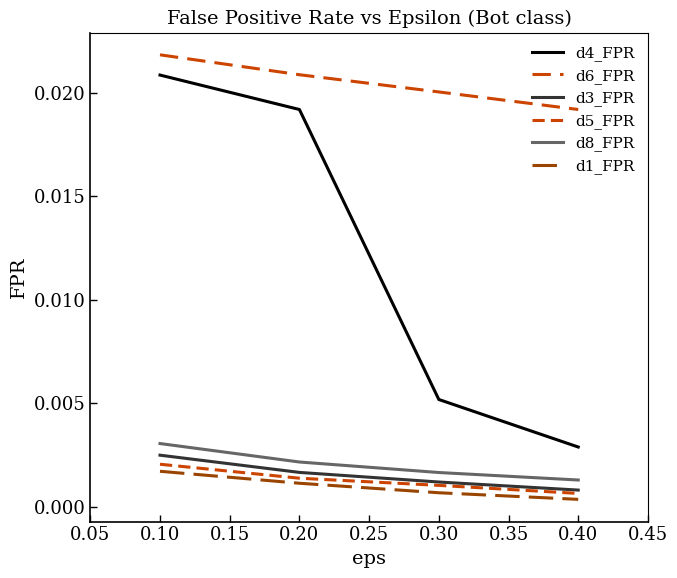

List the series in order of their peak value, highest first.

d6_FPR, d4_FPR, d8_FPR, d3_FPR, d5_FPR, d1_FPR